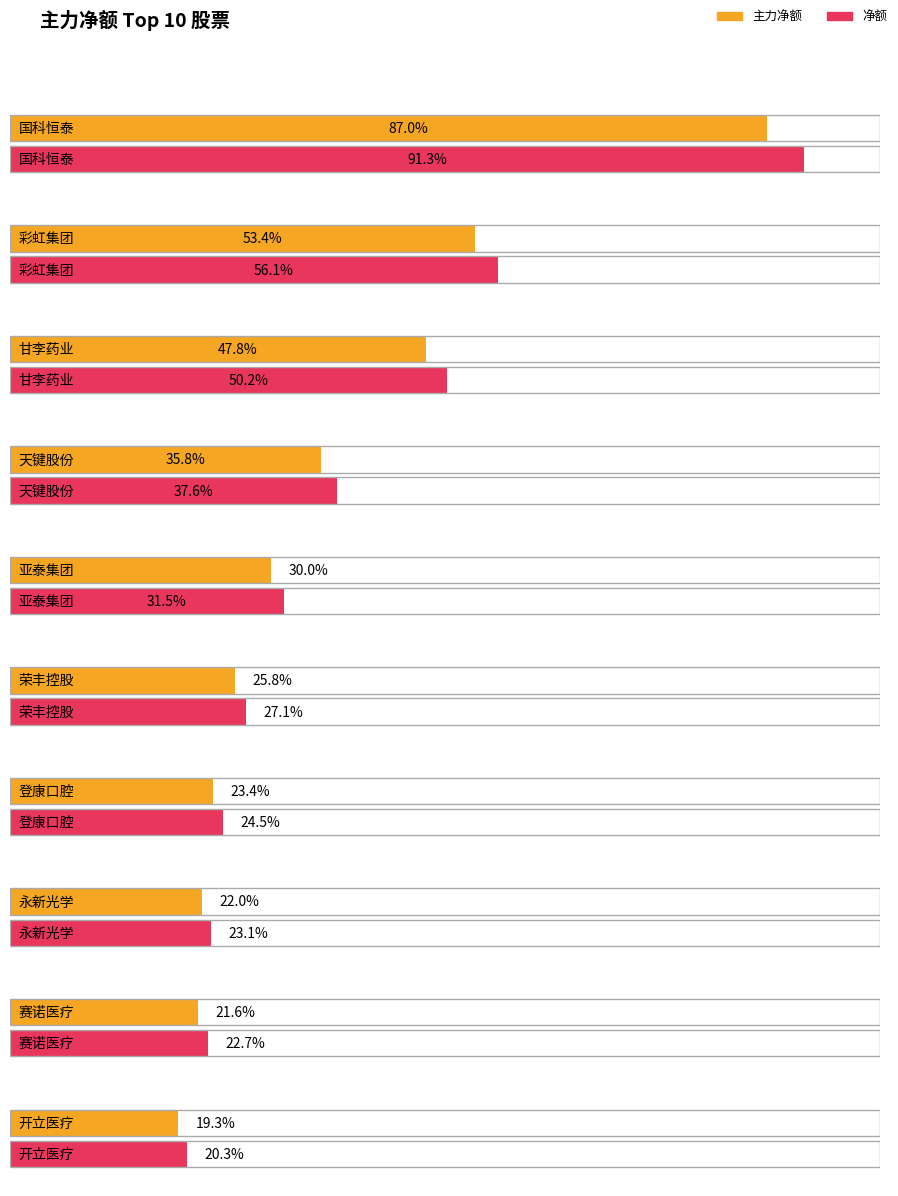

Count the number of data series in this chart.

2